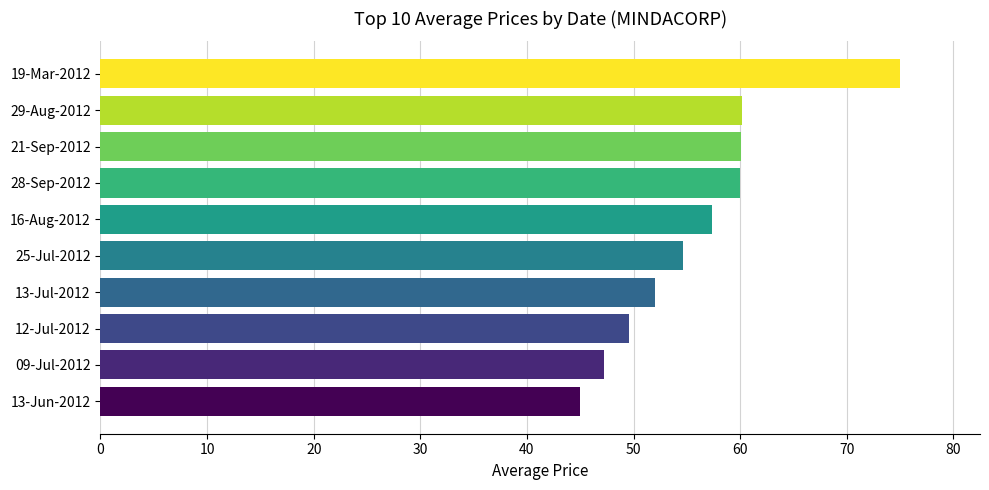

The chart shows a value of 79.3 at 29-Aug-2012. True or false?

False